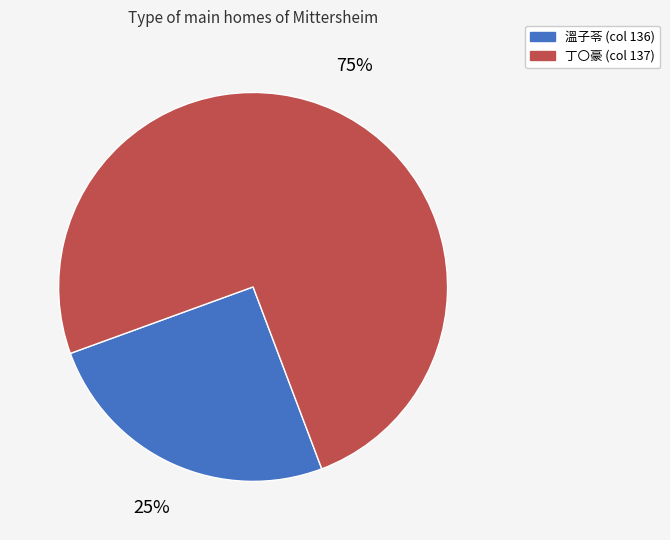

To the nearest percent, what percentage of the pie is 溫子苓 (col 136)?

25%